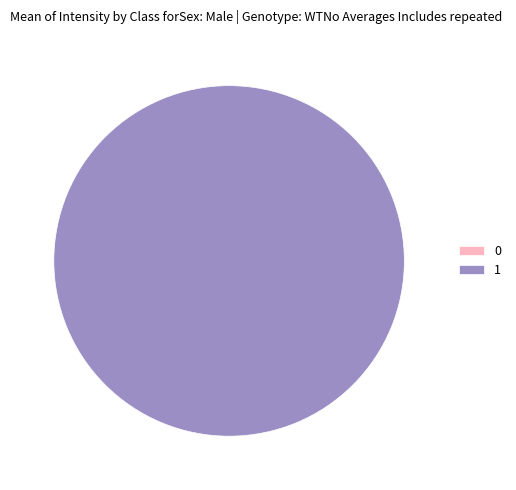

What percentage is the 1 slice, to the nearest percent?

100%